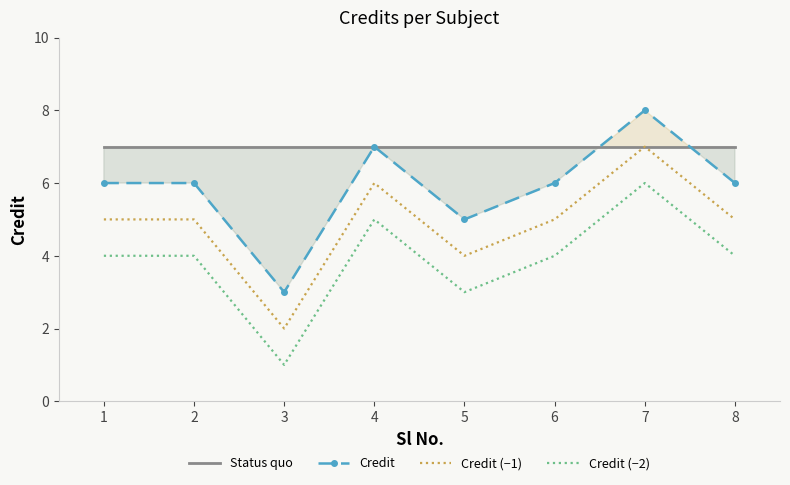

At which category does the chart reach its minimum across all series?

3